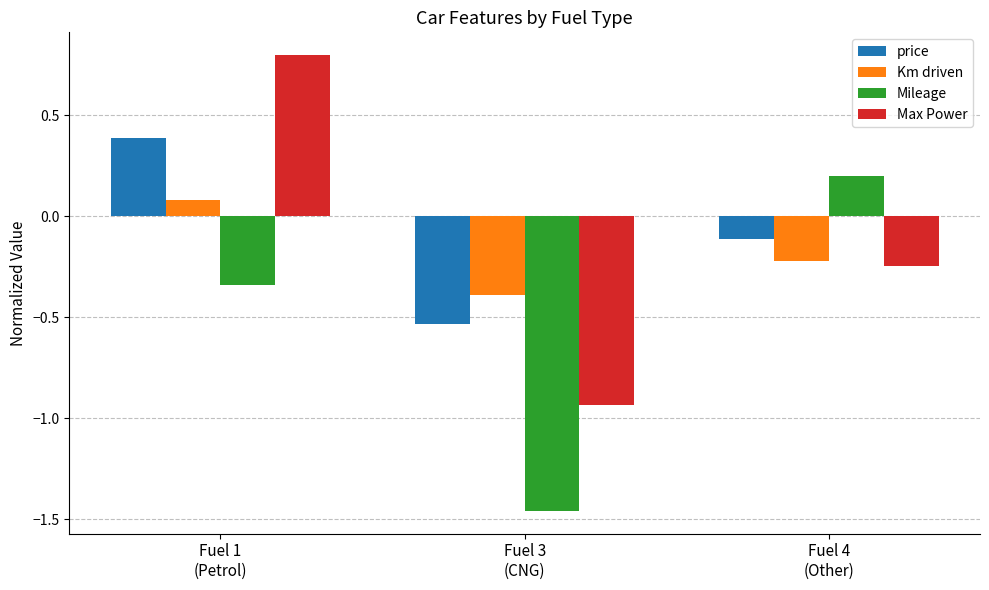

What is the label of the 3rd bar from the right?

Fuel 1
(Petrol)